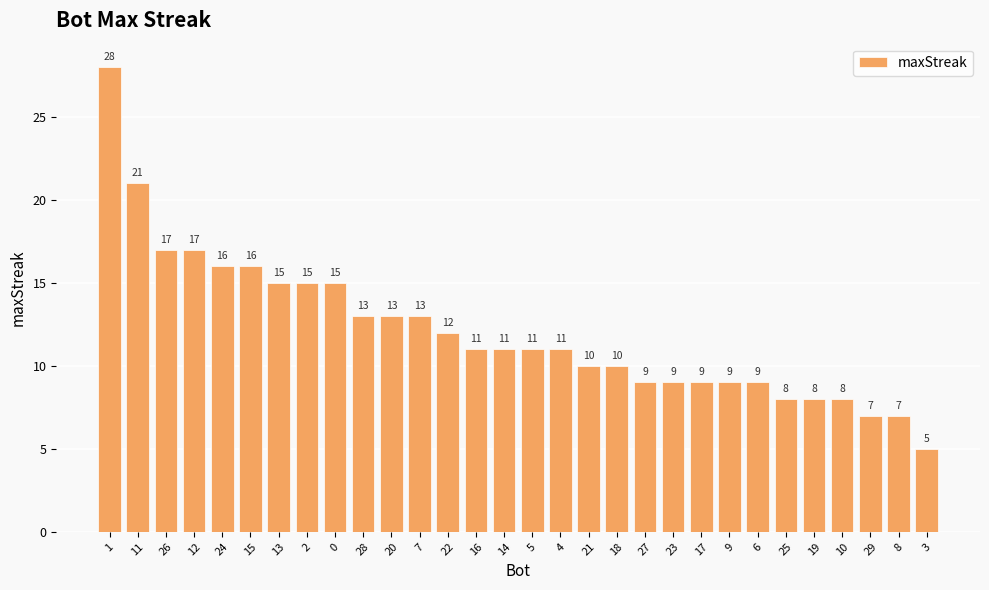

What is the average value?

12